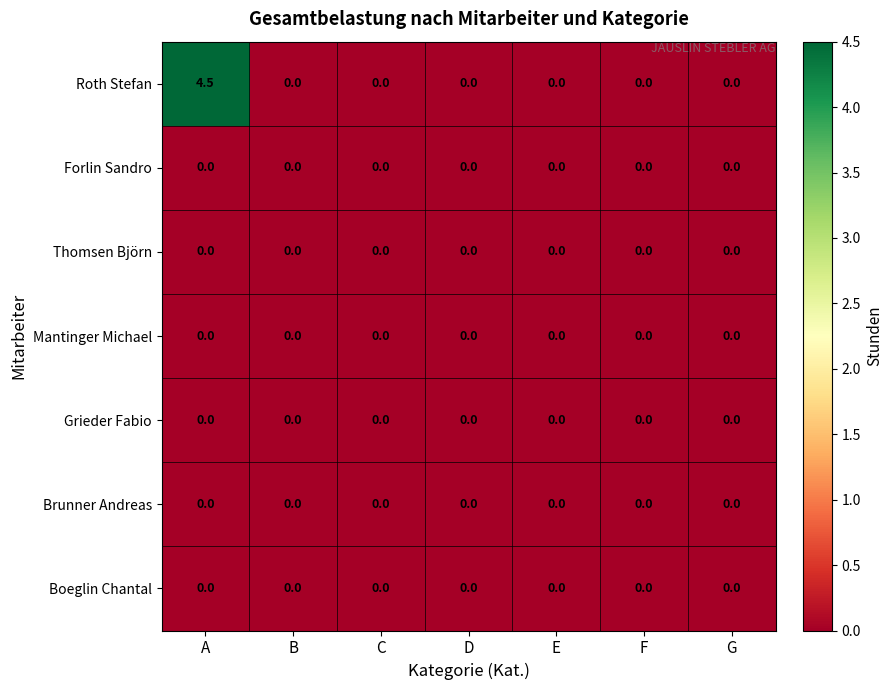

Which series has the widest spread of values?

Roth Stefan